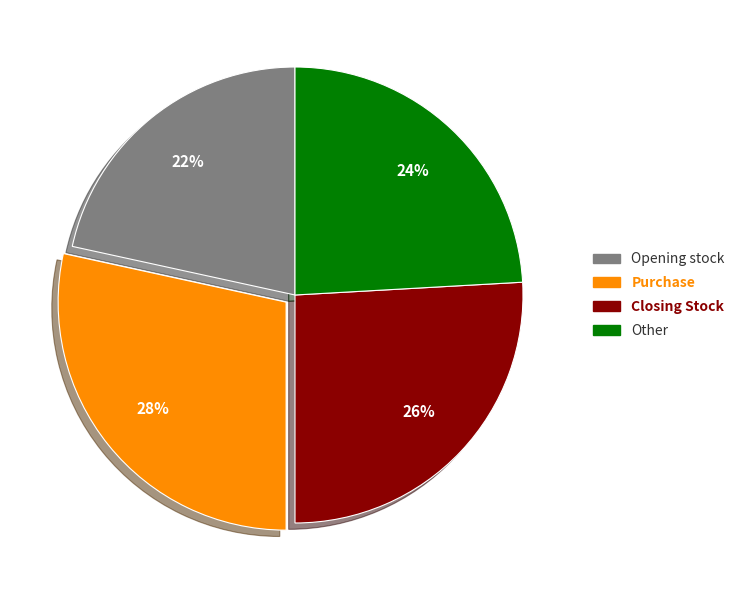

Count the number of slices in the pie.

4